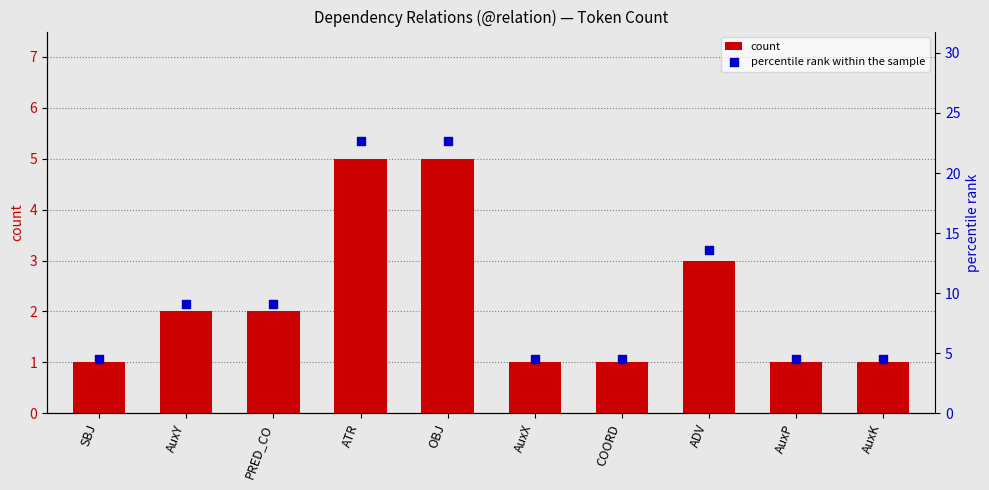

What are all the series names shown in the legend?

count, percentile rank within the sample